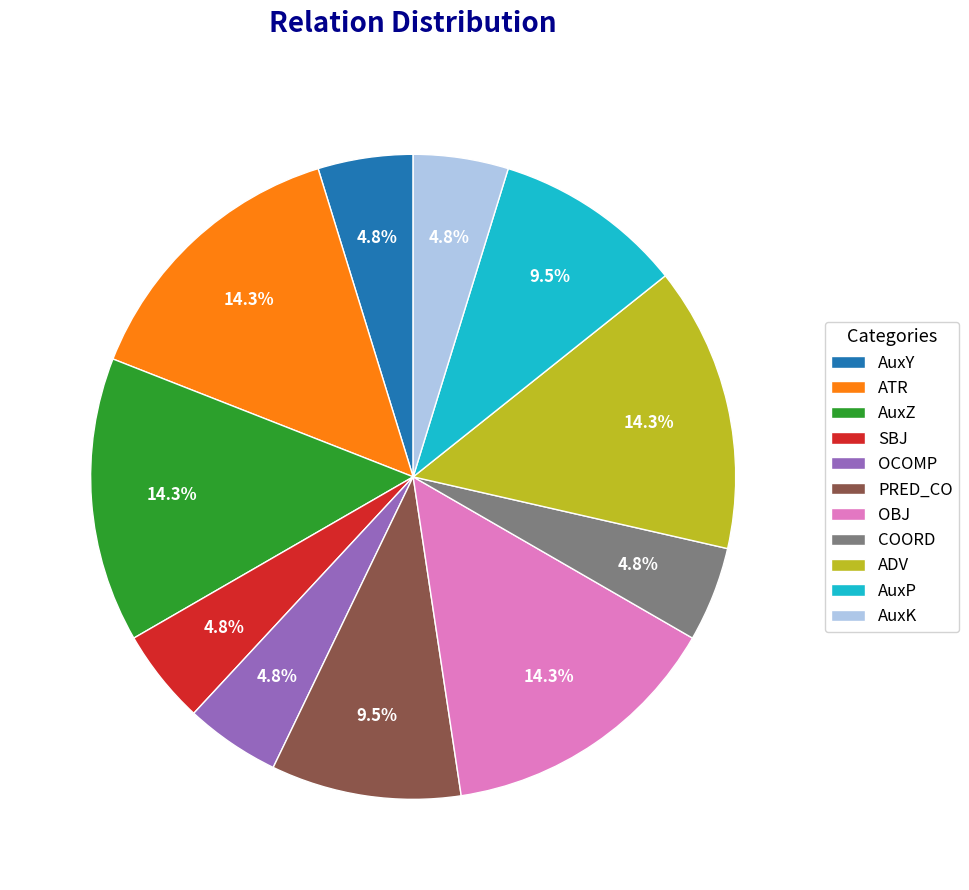

Does COORD account for over 50% of the chart?

No